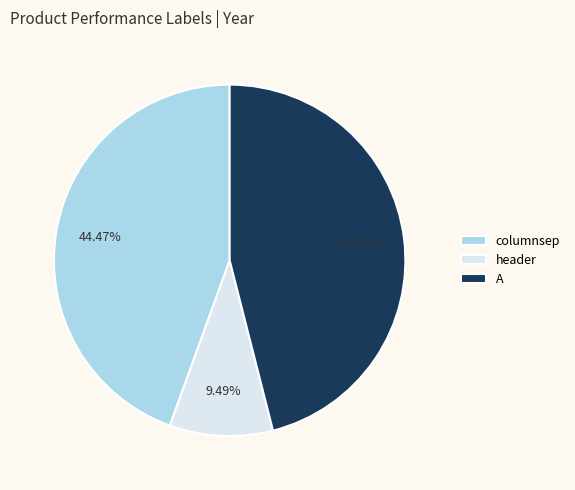

Is the sum of columnsep and header greater than half?

Yes